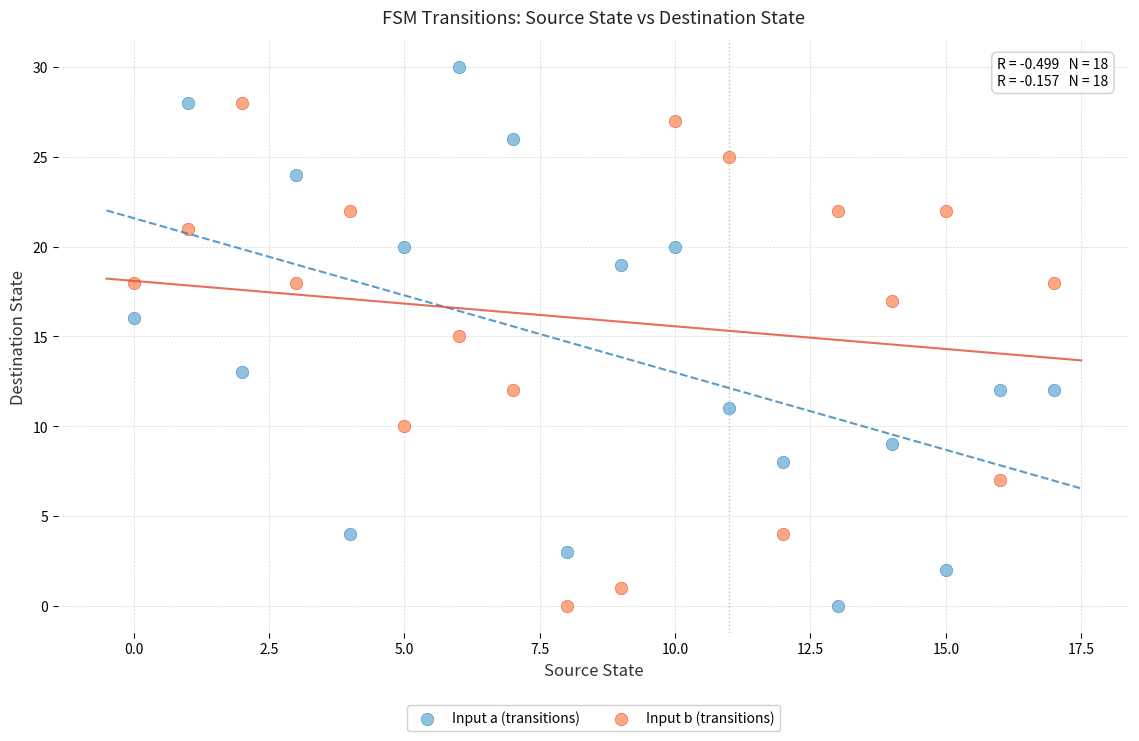

Which series has the largest Y range (max minus min)?

Input a (transitions)